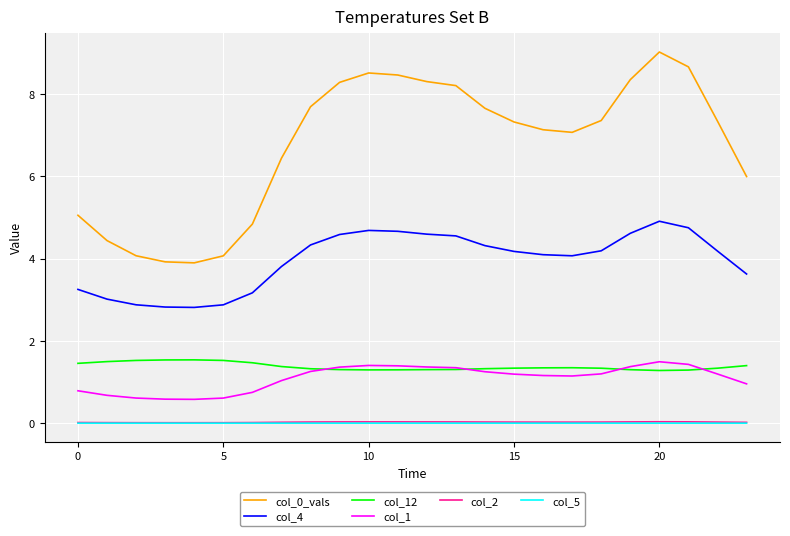

What is the greatest value displayed?

9.0